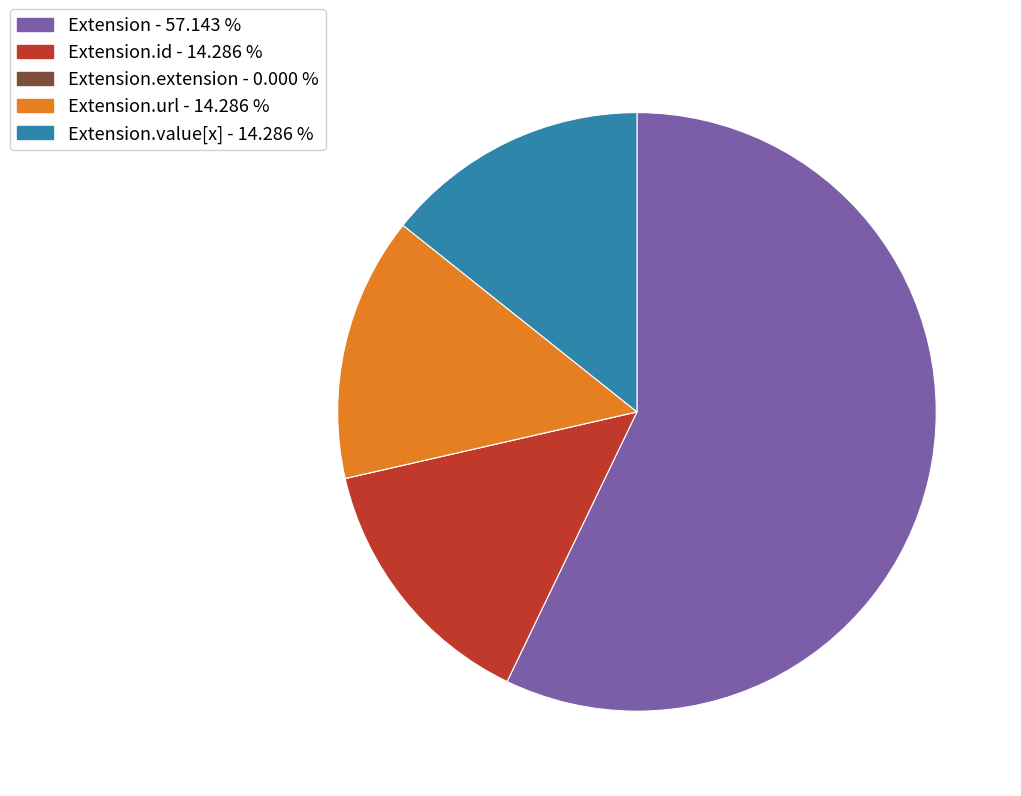

Is Extension - 57.143 % the majority of the pie?

Yes